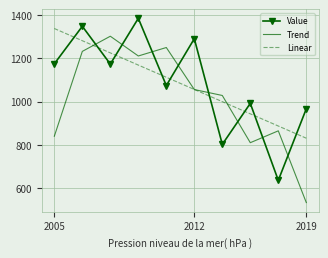

After their last crossing, which series has the higher values: Trend or Value?

Value